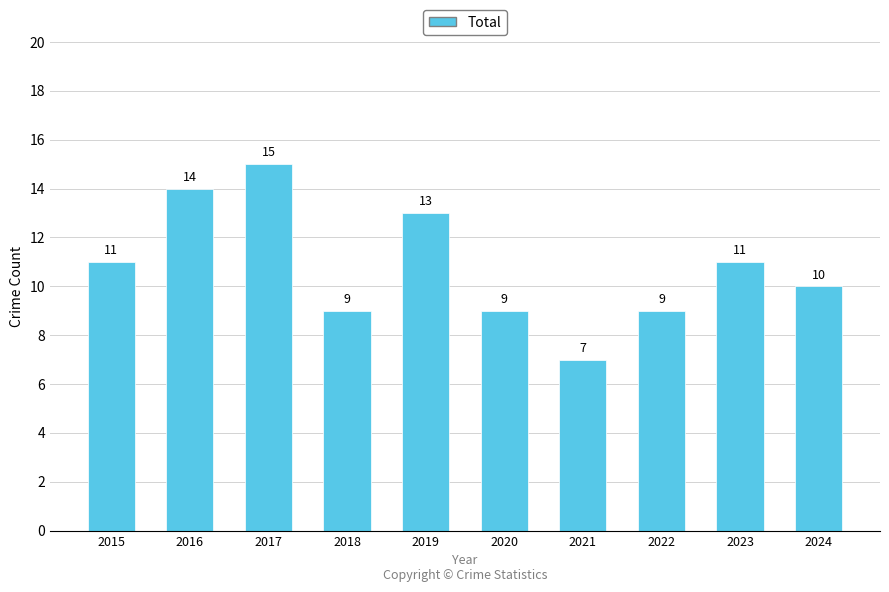

What value does the data have at 2023?

11